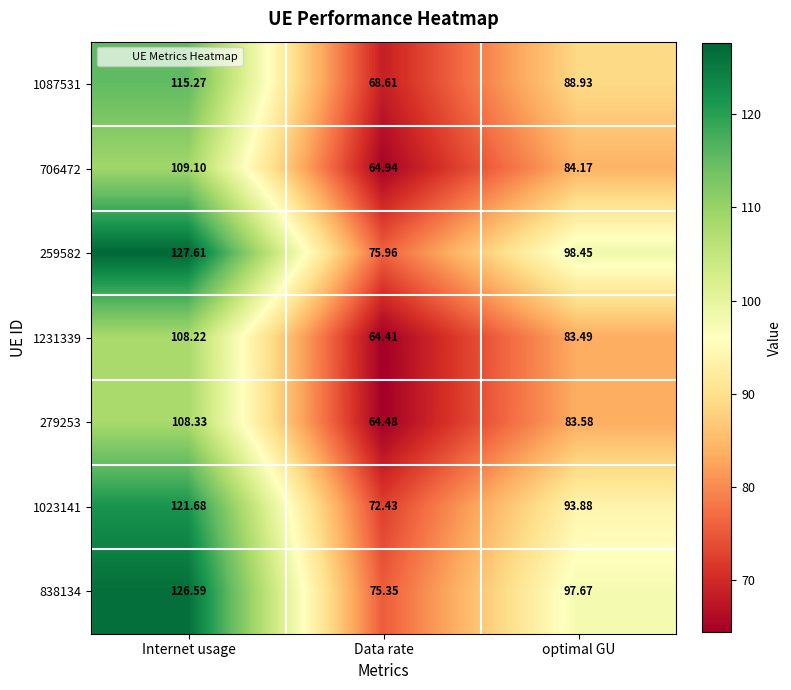

List the series in order of their peak value, lowest first.

1231339, 279253, 706472, 1087531, 1023141, 838134, 259582